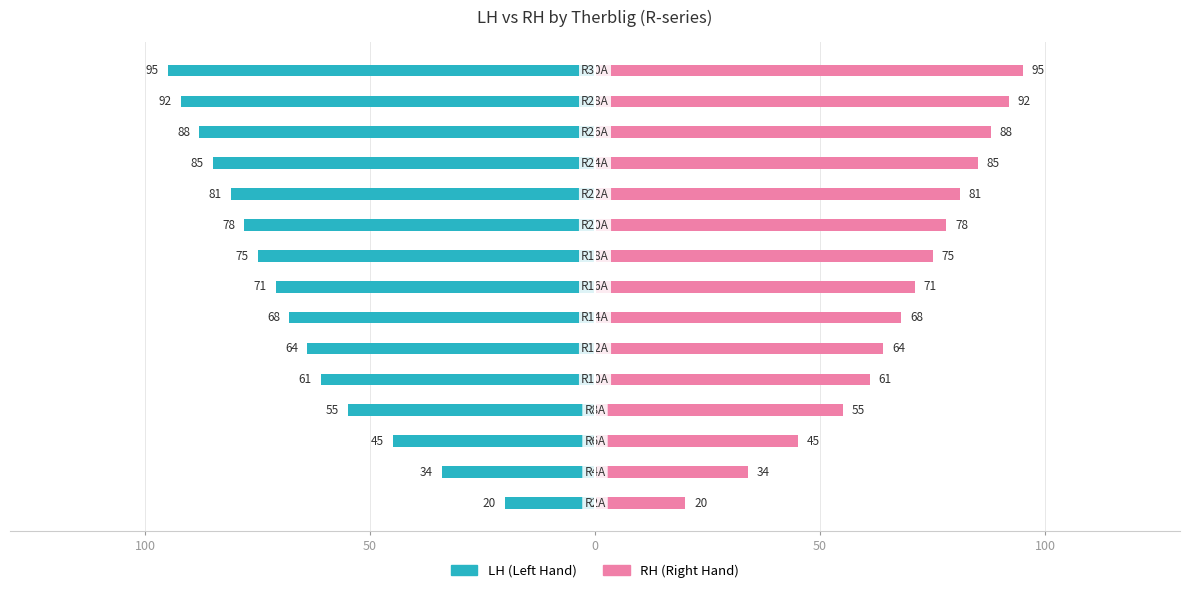

What are all the series names shown in the legend?

LH, RH